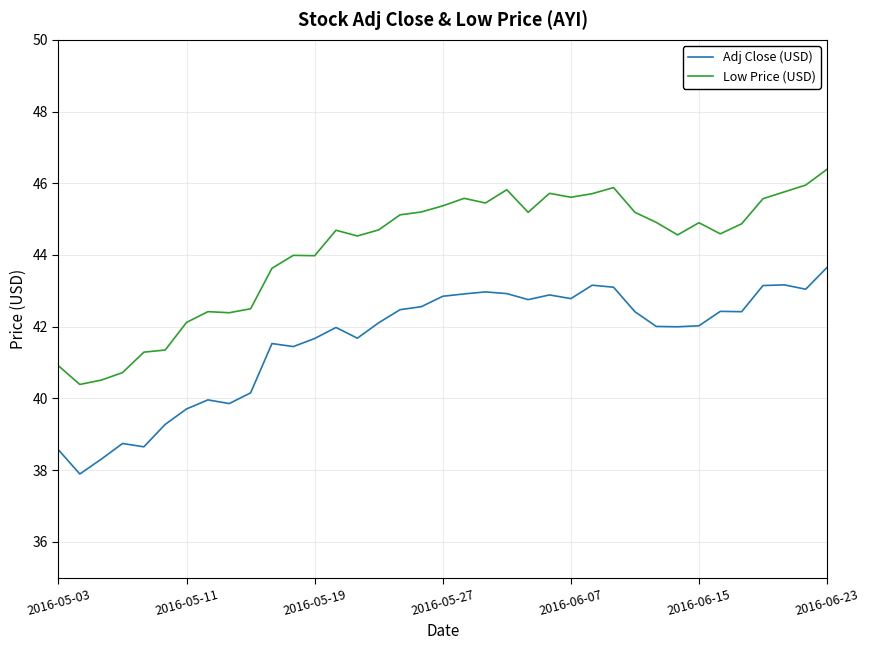

Which series has the widest spread of values?

Low Price (USD)